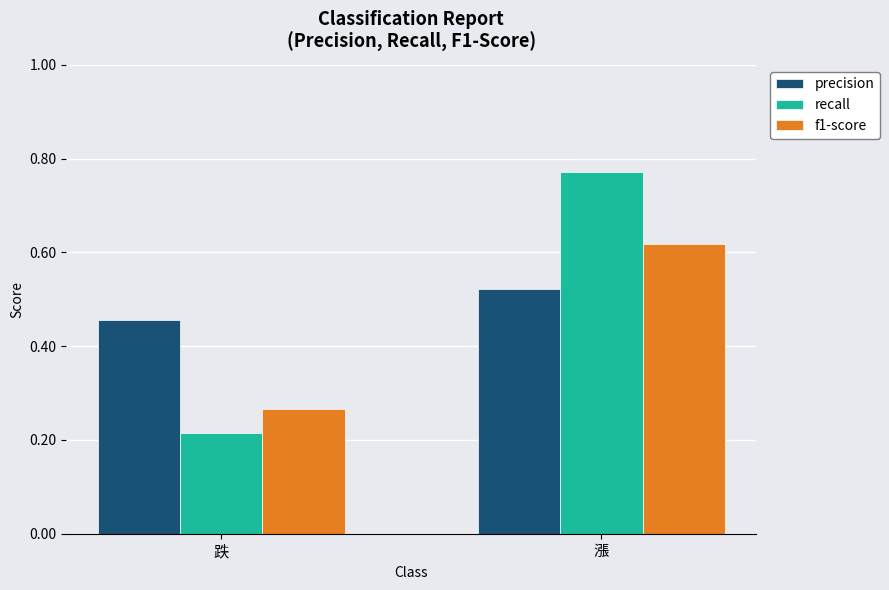

Which series has the widest spread of values?

recall